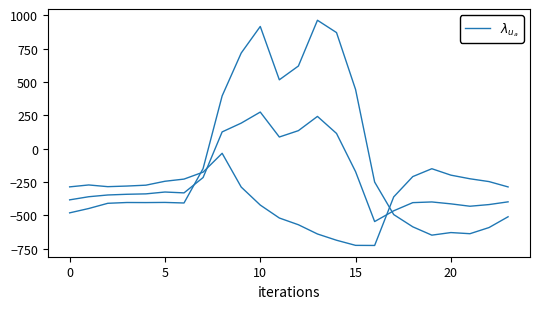

The value at 9 is 1279.3. True or false?

False